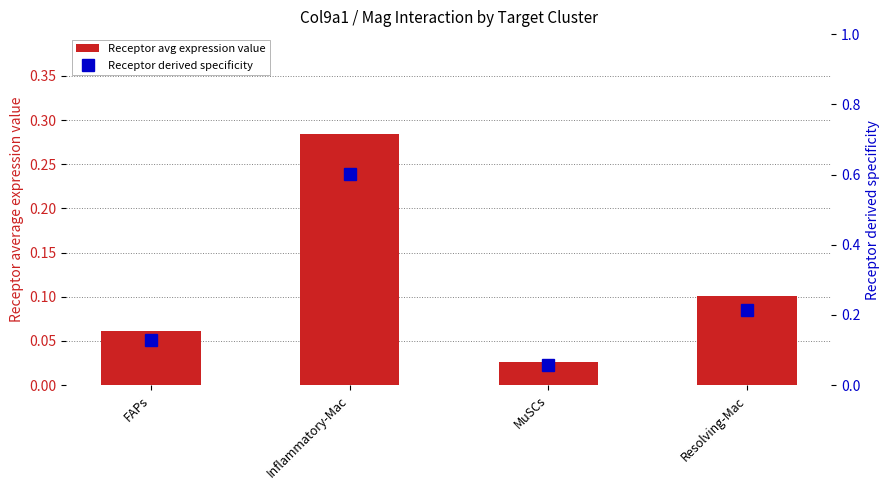

What is the average value of the Receptor derived specificity series?

0.2